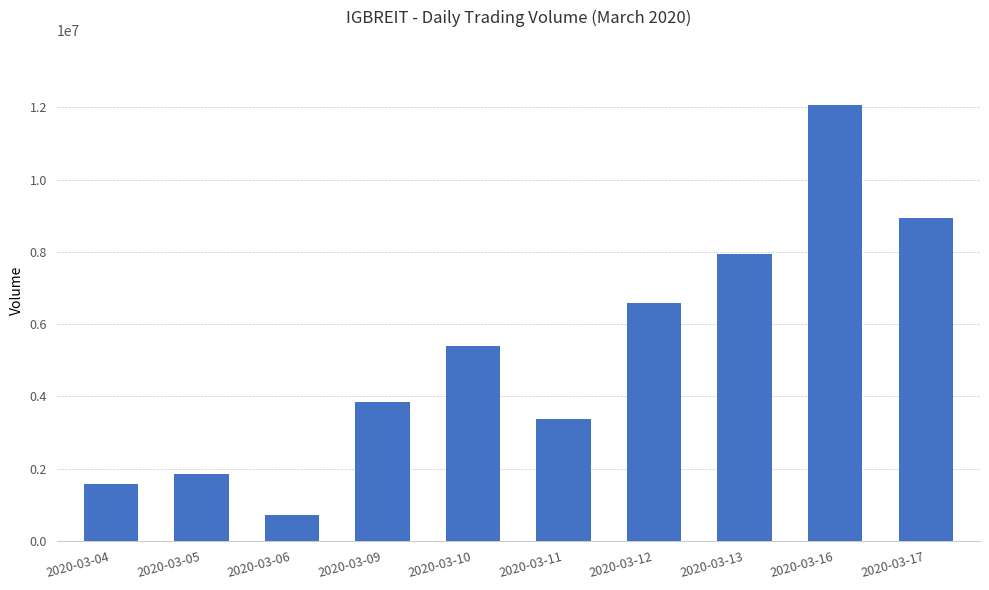

Rank the categories by value from lowest to highest.

2020-03-06, 2020-03-04, 2020-03-05, 2020-03-11, 2020-03-09, 2020-03-10, 2020-03-12, 2020-03-13, 2020-03-17, 2020-03-16